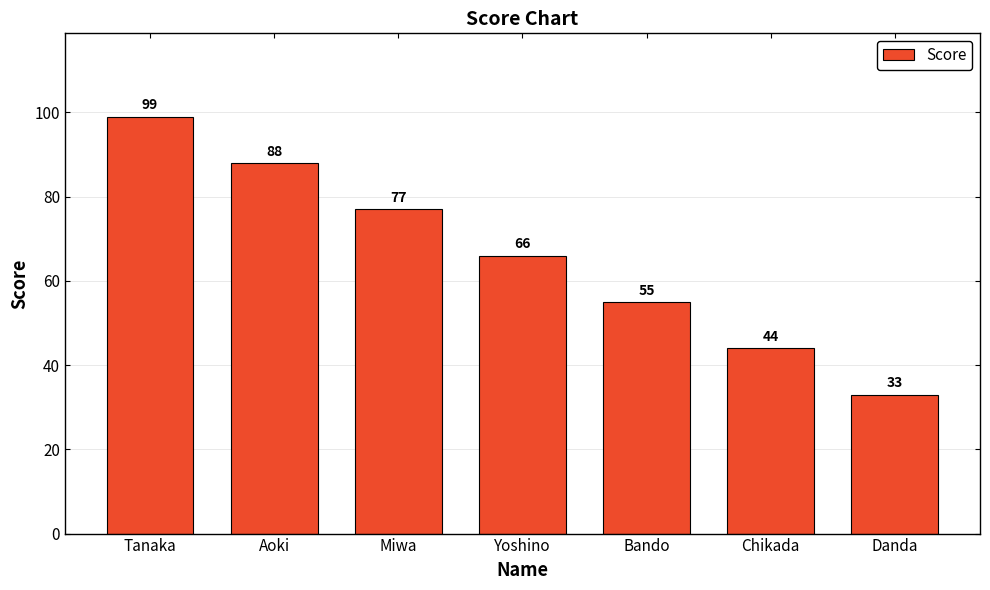

Reading left to right, transcribe all the data shown in this chart.

99	88	77	66	55	44	33